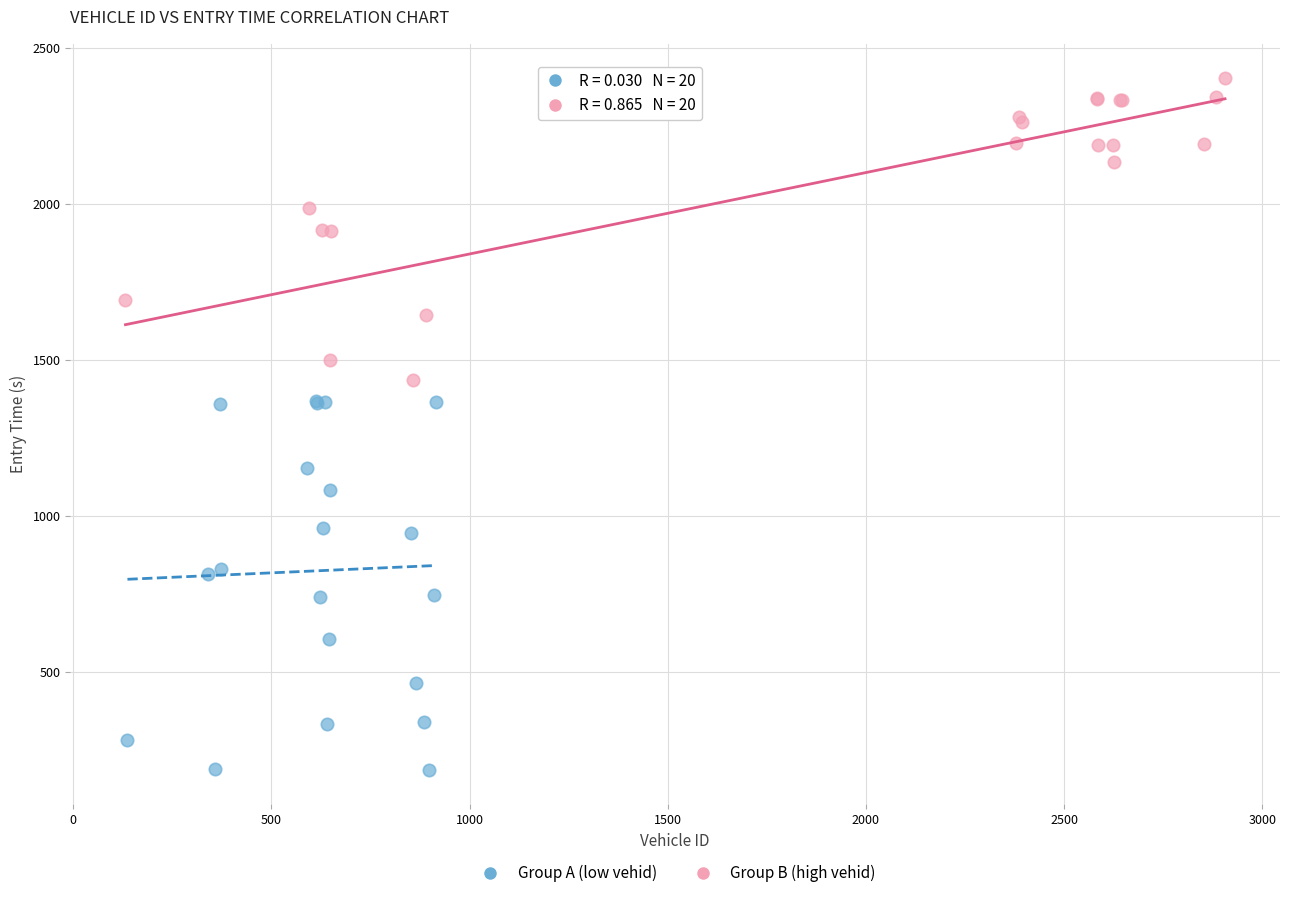

Which series contains the lowest Y value?

Group A (low vehid)